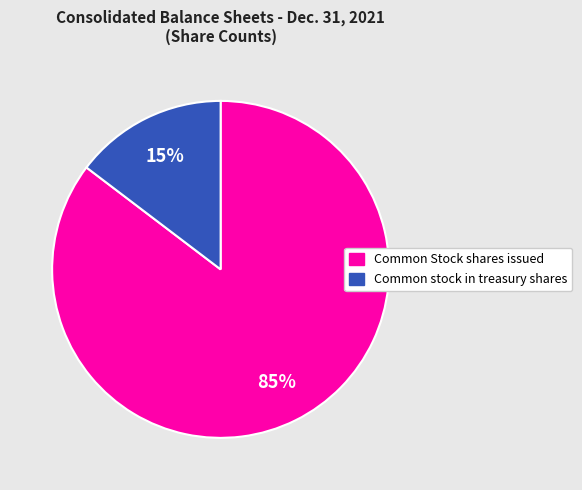

Is there any slice that represents more than half of the pie?

Yes